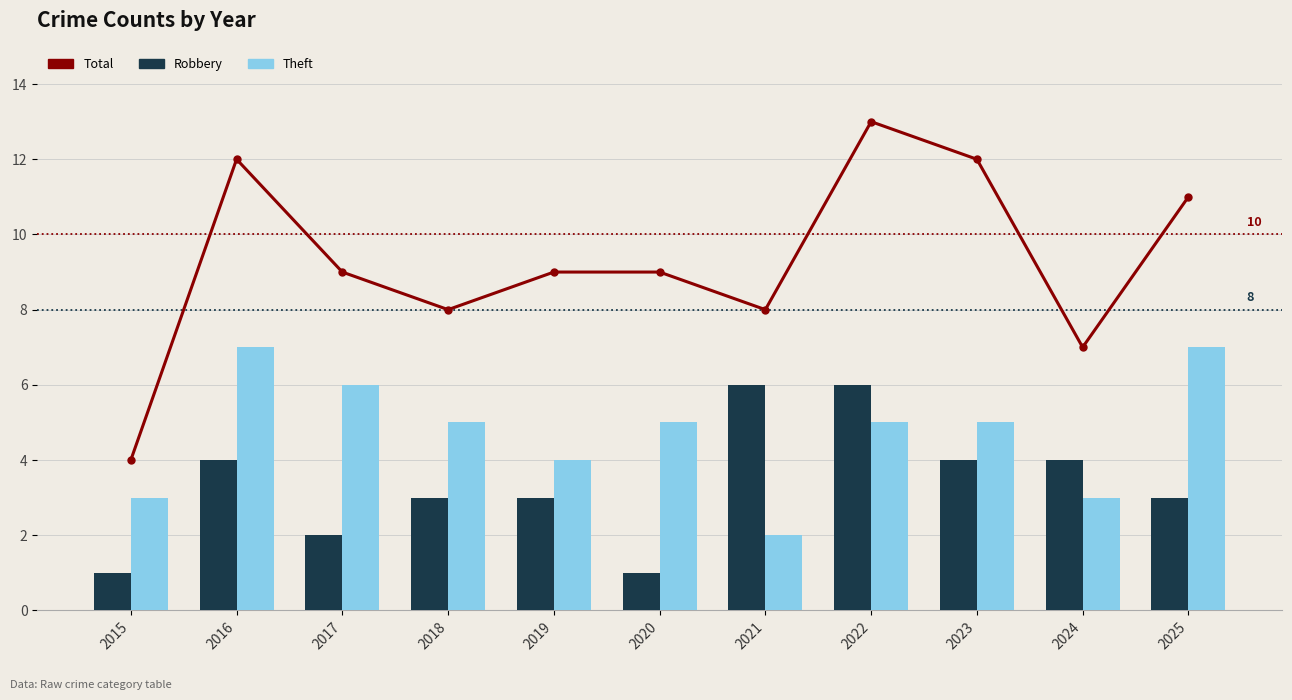

What is the total value across all series at 2018?

16